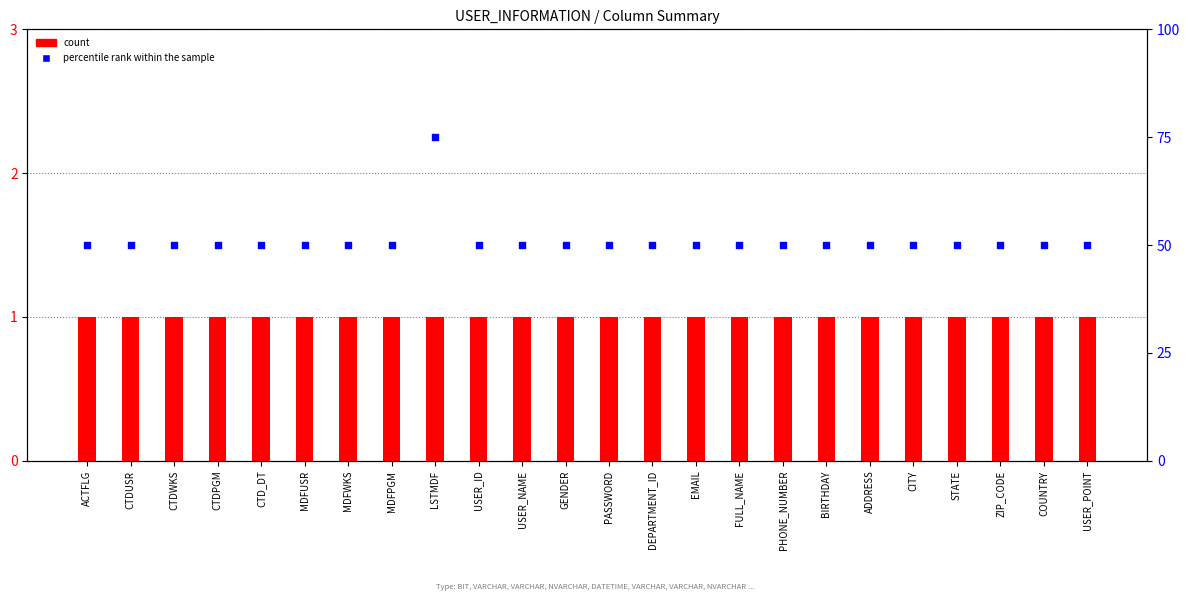

What is the total value across all series at USER_ID?

51